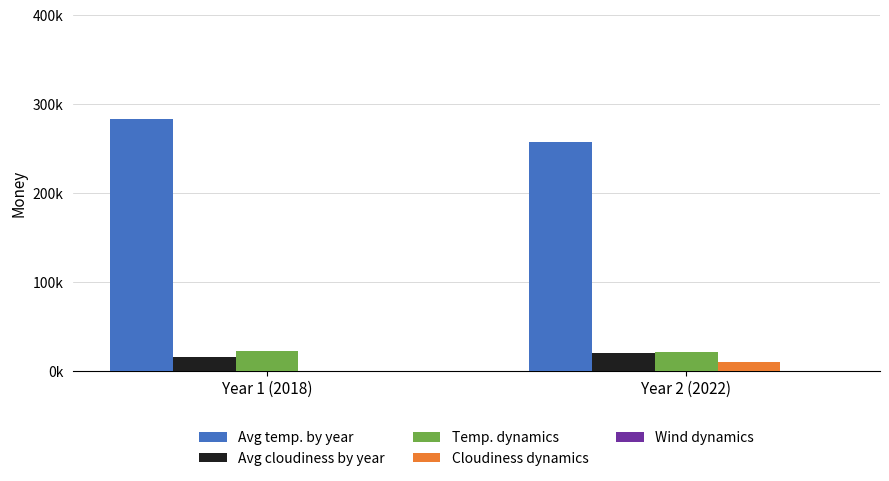

Are the bars horizontal?

No